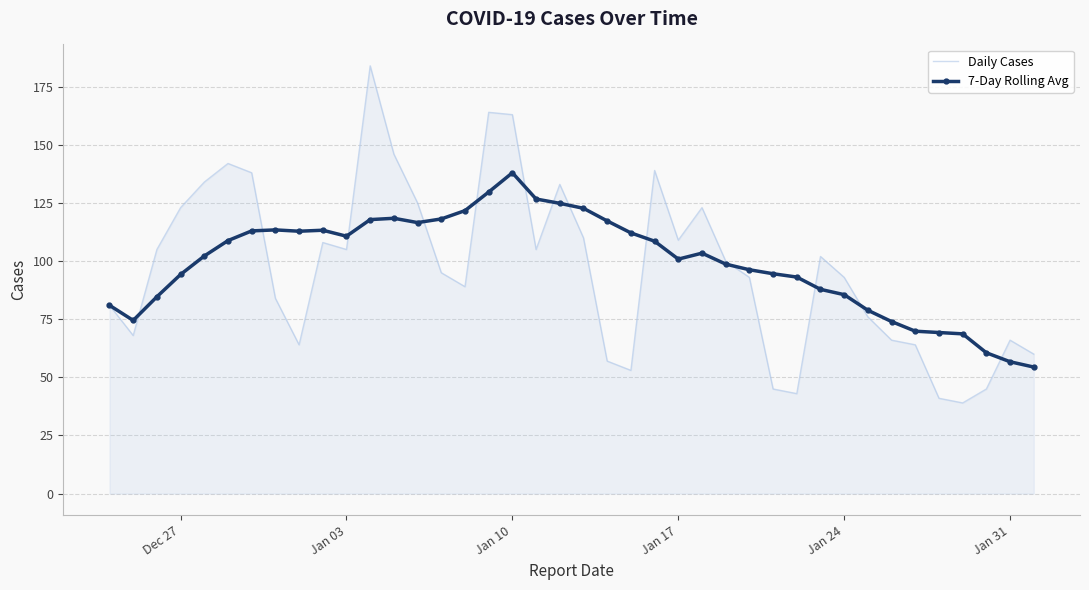

Rank the series by their maximum value, from lowest to highest.

7-Day Rolling Avg, Daily Cases